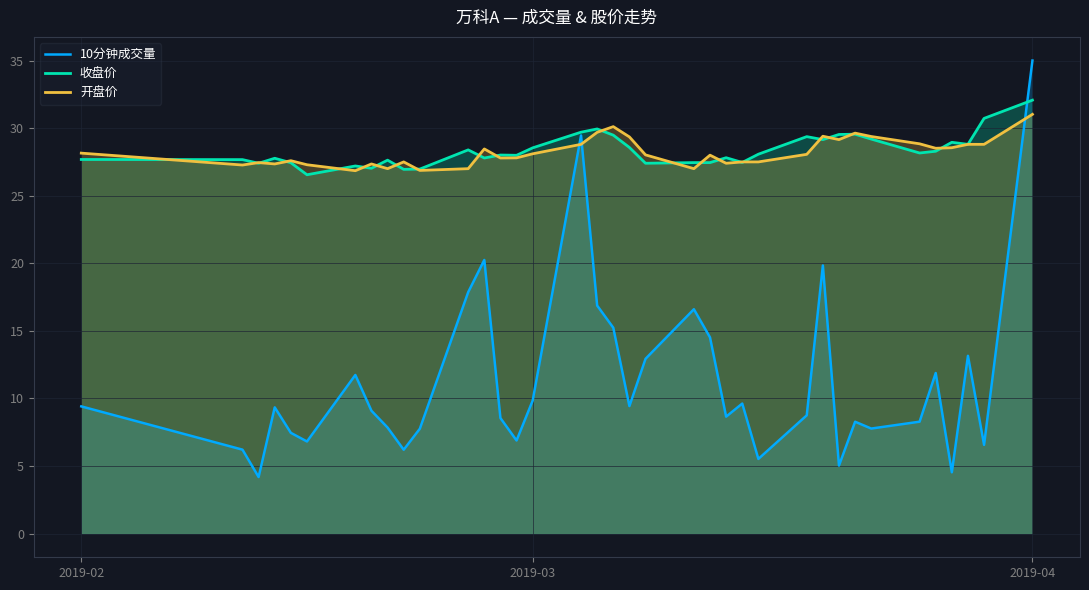

How many lines are shown in the chart?

3